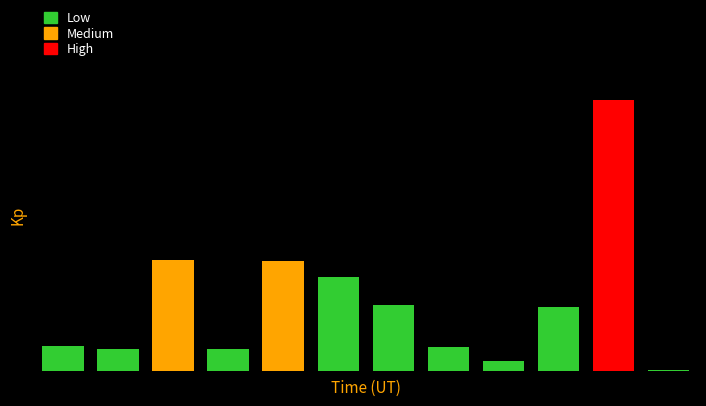

What is the maximum value shown in the chart?

61199